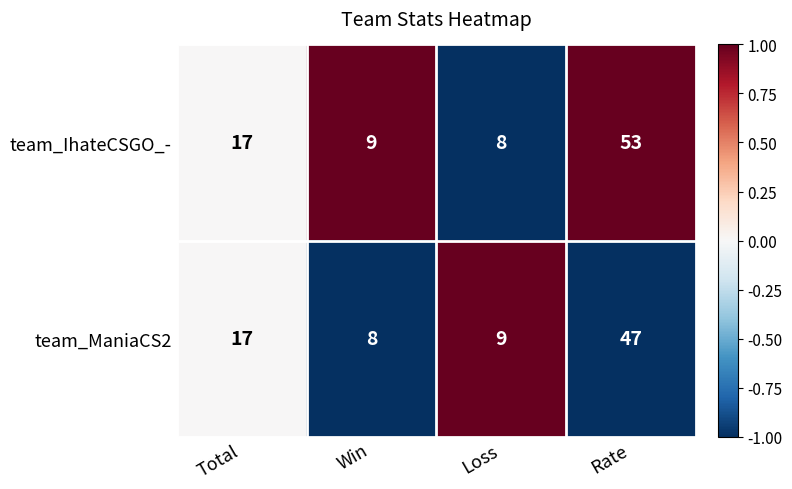

What is the sum of all team_ManiaCS2 values?

81